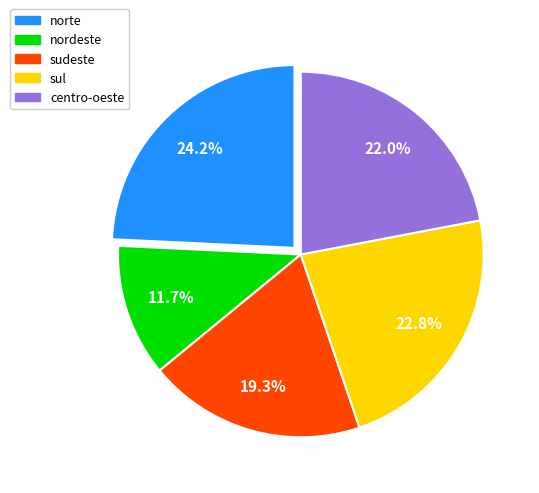

Is the sum of sul and nordeste greater than half?

No